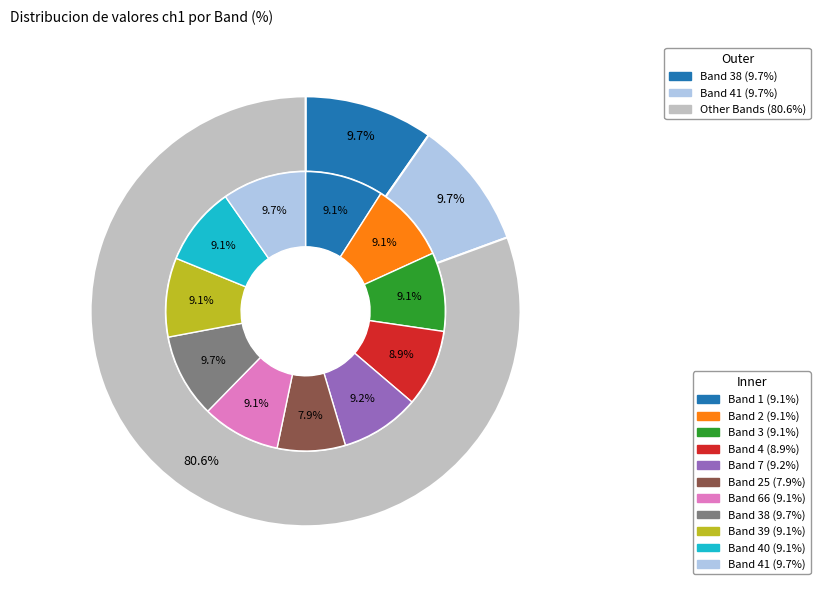

Is there a majority slice in this chart?

No